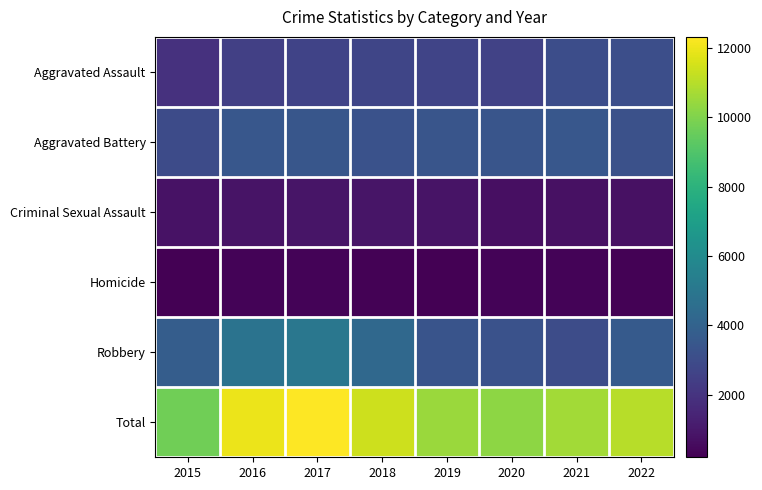

How many distinct data groups are displayed?

6